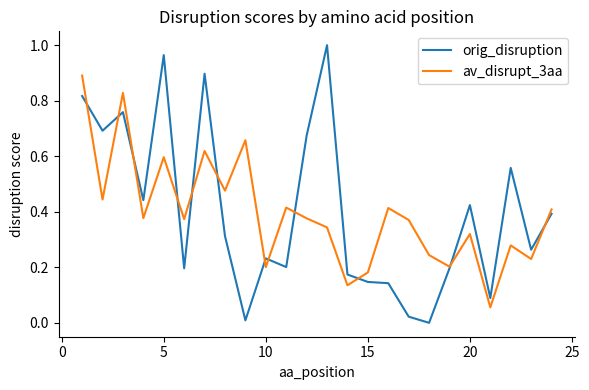

Is this an area chart (filled region under the line)?

No